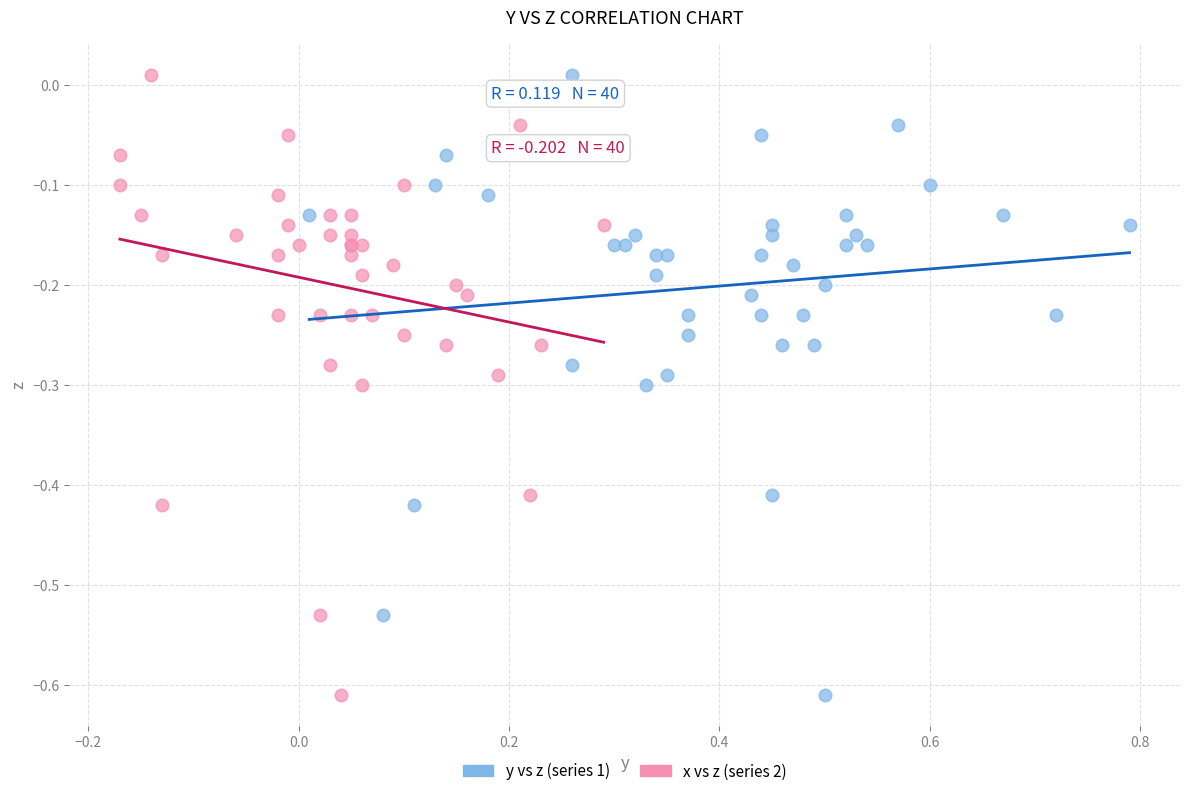

What are all the series names shown in the legend?

y vs z (series 1), x vs z (series 2)